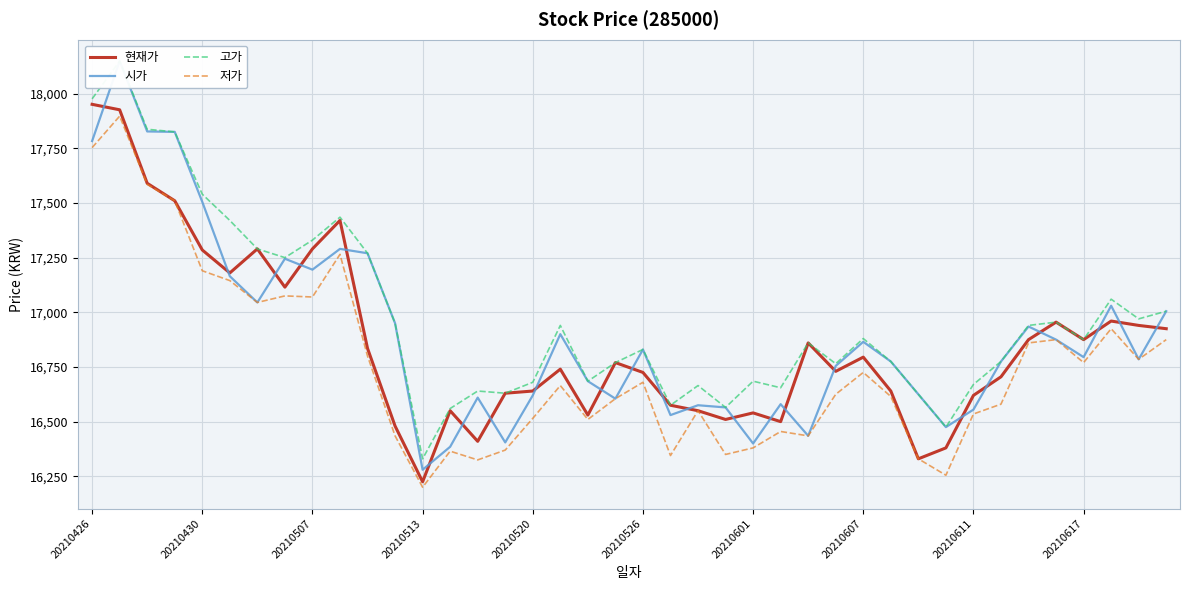

True or false: 시가 and 저가 intersect in this chart.

False